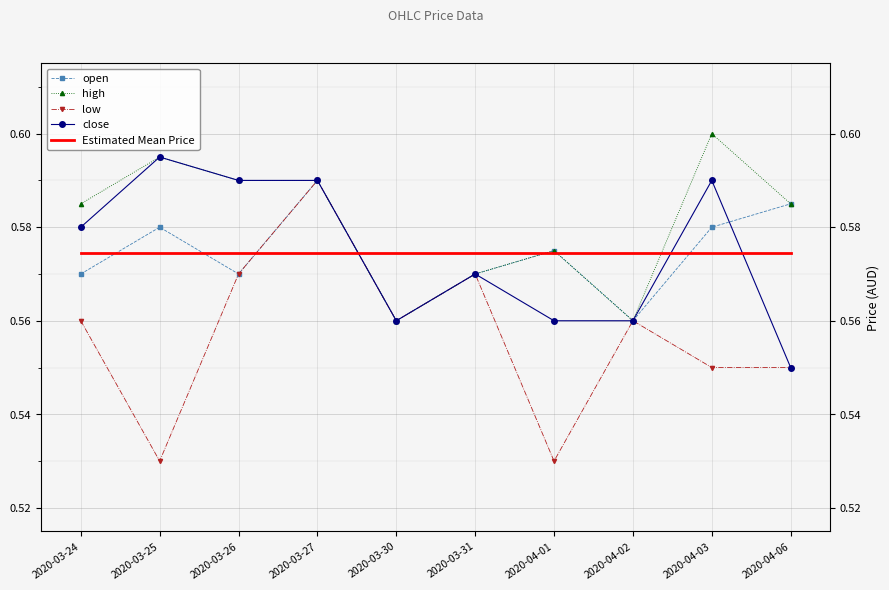

Count the open values in the range 0 to 1.

10